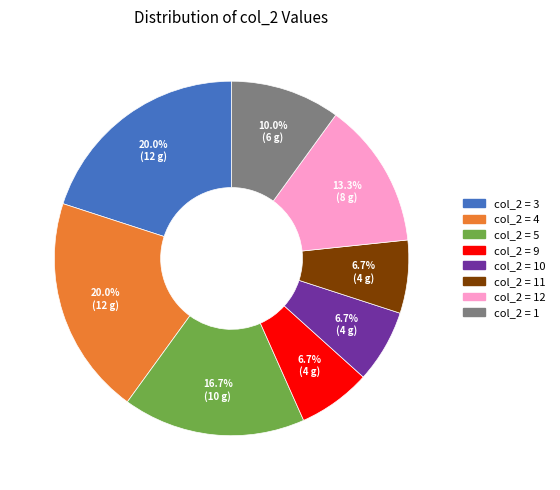

Does any single category account for the majority?

No